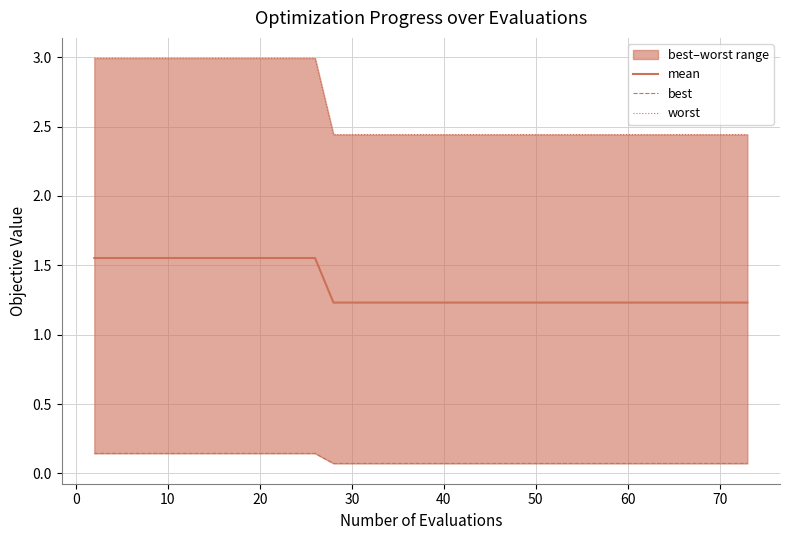

What is the greatest value displayed?

3.0